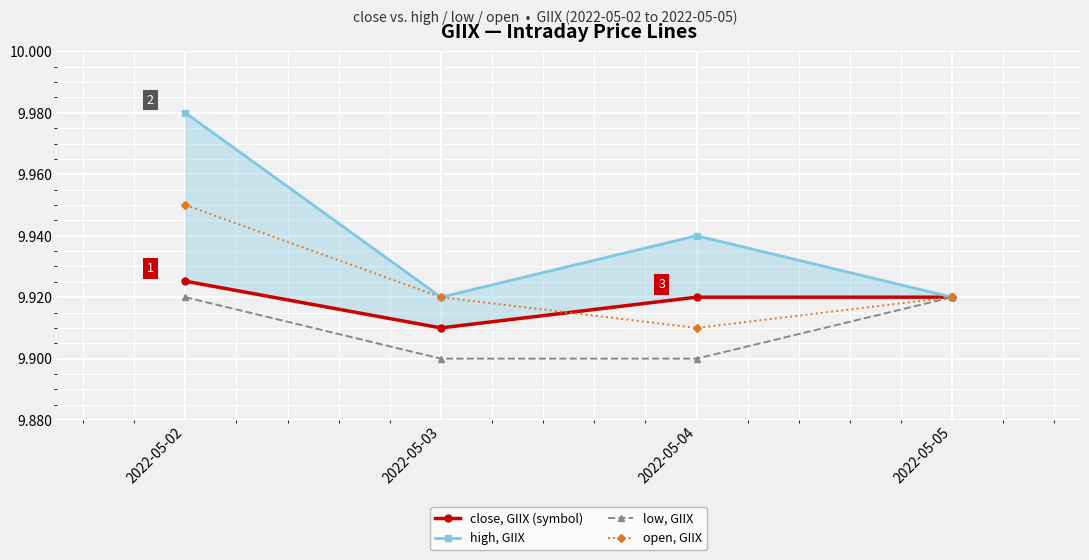

The value of open, GIIX at 2022-05-04 is 9.9. True or false?

True